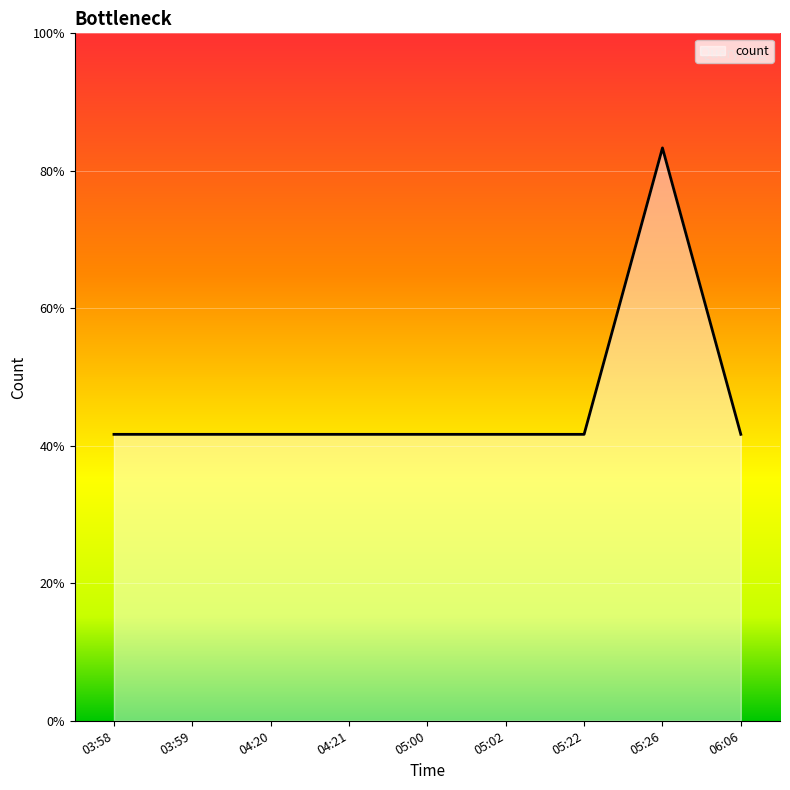

Is this an area chart (filled region under the line)?

Yes